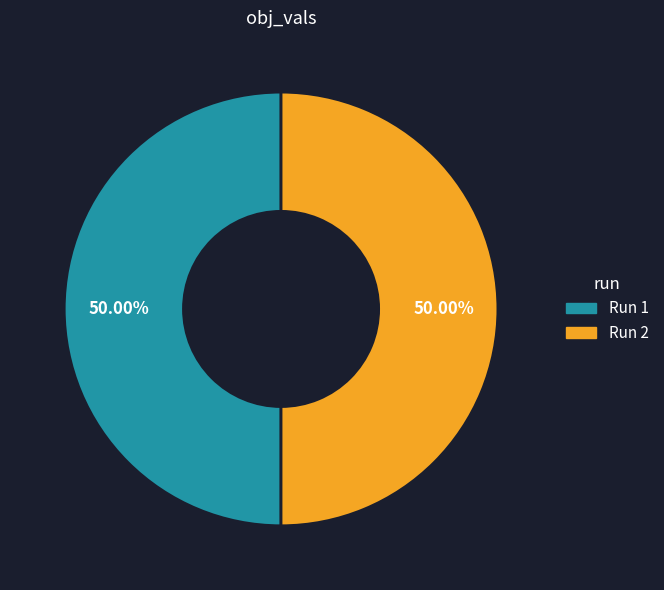

To the nearest percent, what is the average slice percentage?

50%